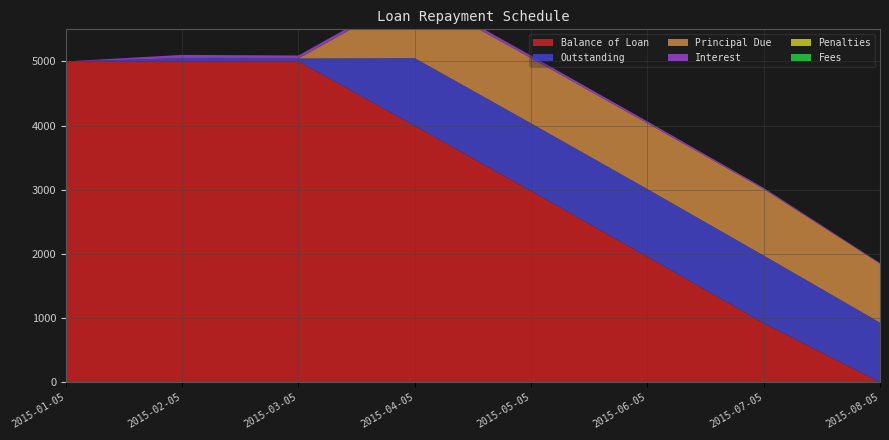

Reading left to right, what are all the values shown in this chart?

Balance of Loan: 5000.0	5000.0	5000.0	3995.9	2980.2	1955.6	919.8	0.0
Outstanding: 0.0	51.0	46.2	1055.6	1055.0	1055.0	1055.0	929.1
Principal Due: 0.0	0.0	0.0	1004.1	1015.6	1024.7	1035.8	919.8
Interest: 0.0	51.0	46.0	51.0	39.4	30.4	19.3	9.4
Penalties: 0.0	0.0	0.1	0.6	0.0	0.0	0.0	0.0
Fees: 0.0	0.0	0.0	0.0	0.0	0.0	0.0	0.0